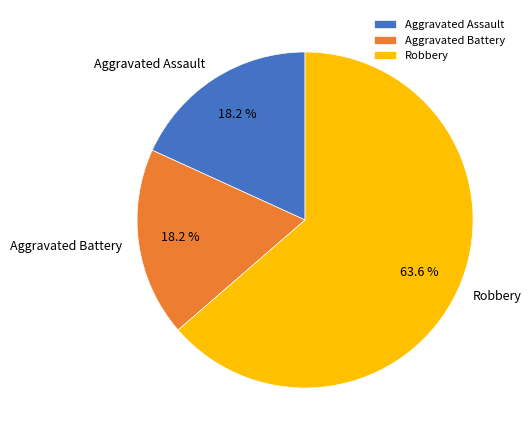

What is the largest slice in the pie chart?

Robbery